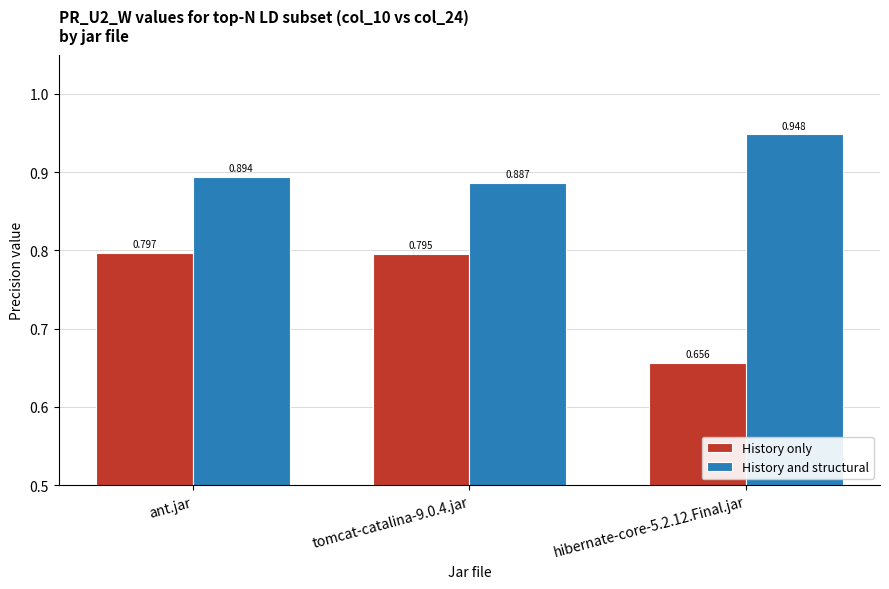

Which category has the highest value in the History only series?

ant.jar